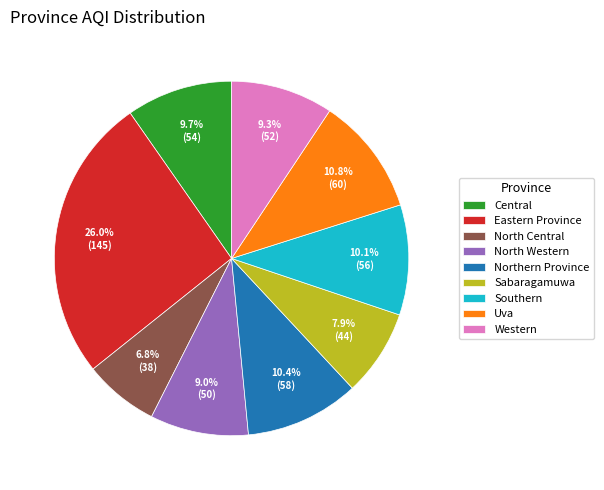

Does any single category account for the majority?

No